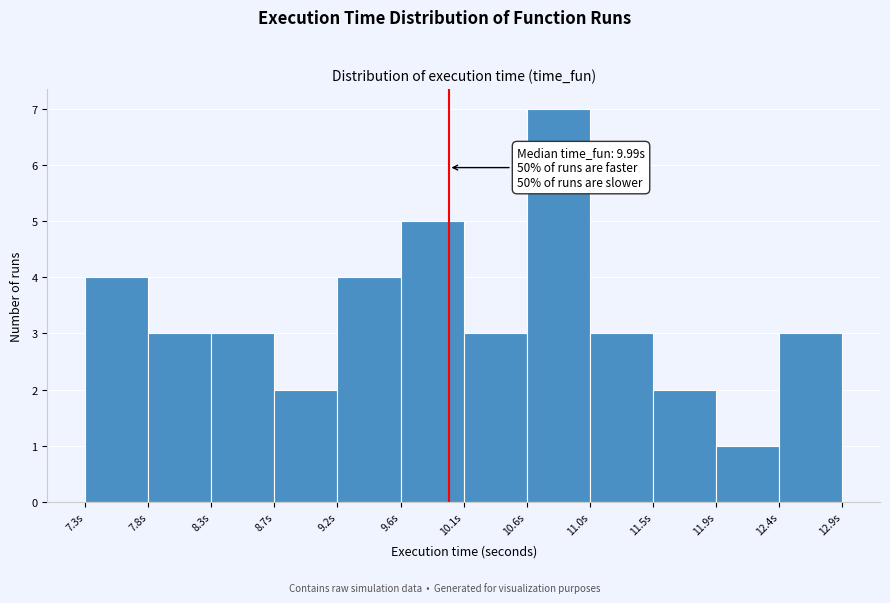

Over which range of the x-axis is the bar tallest?

10.55 to 11.00